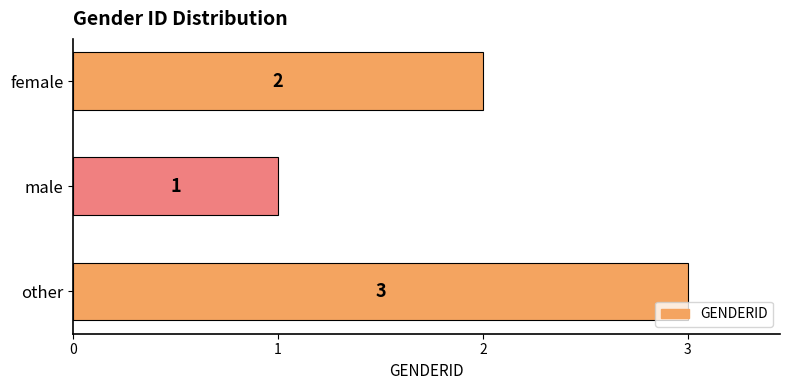

Rank the categories by value from highest to lowest.

other, female, male